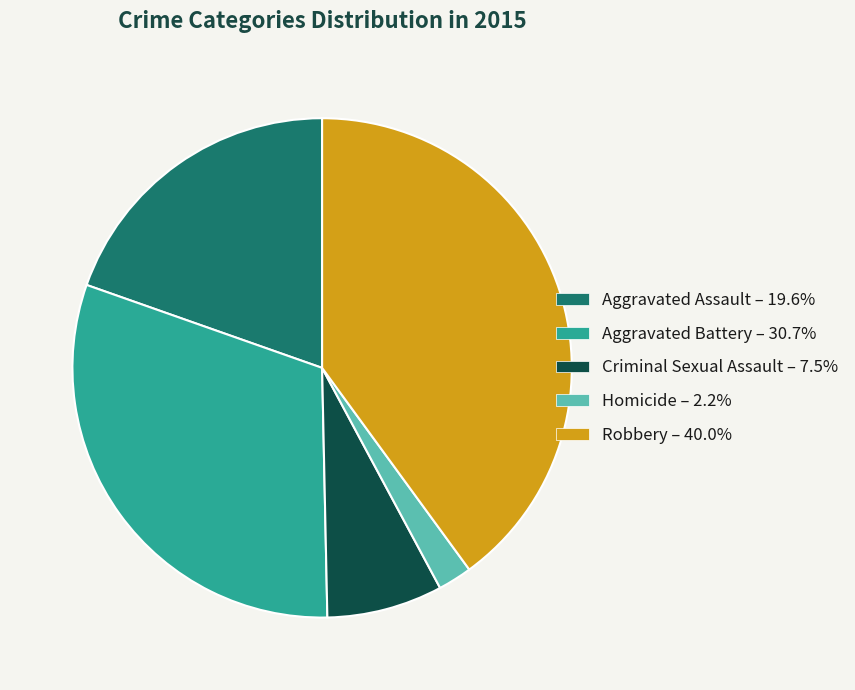

The Robbery slice represents 55% of the pie. True or false?

False